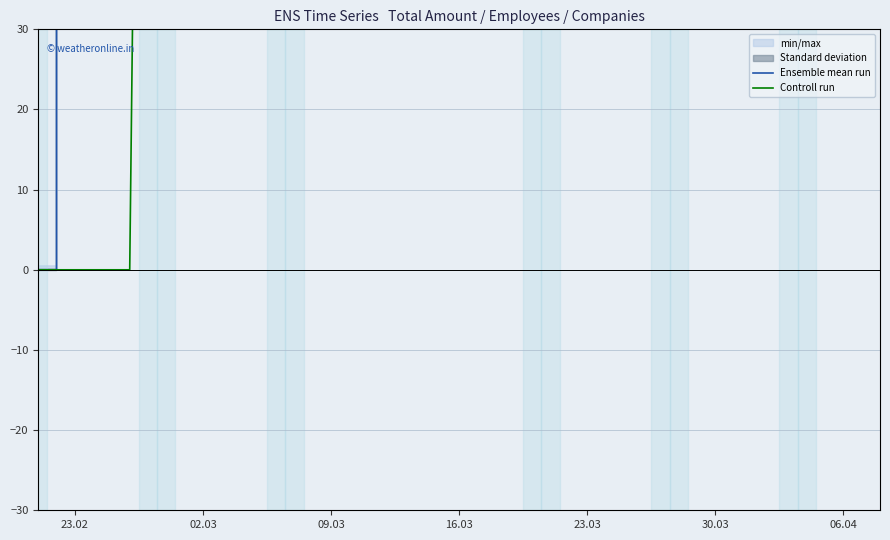

True or false: Controll run and Ensemble mean run cross at least once.

False